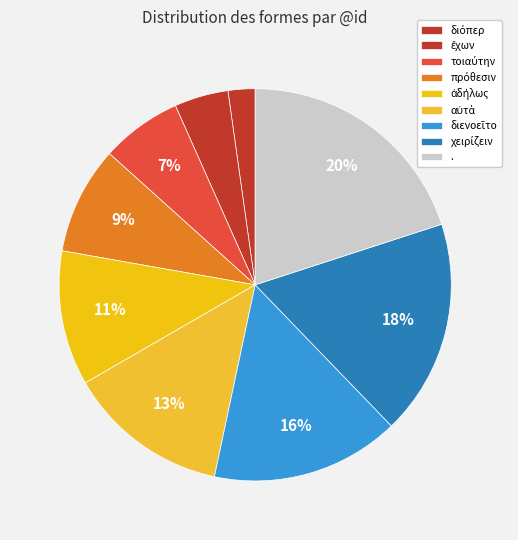

What percentage do . and διόπερ together represent?

22.2%